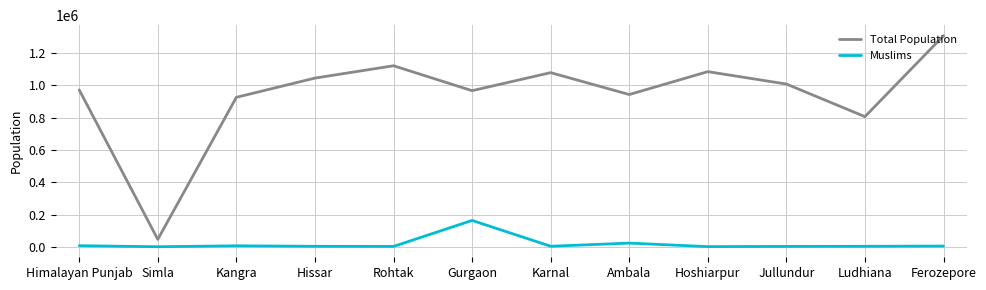

What is the difference between the maximum and minimum values in the Muslims series?

163004